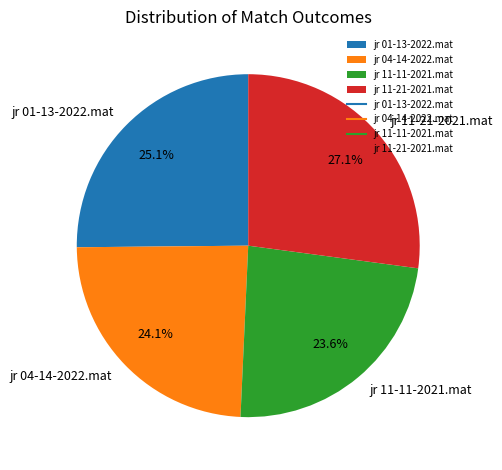

To the nearest percent, what is the average slice percentage?

25%